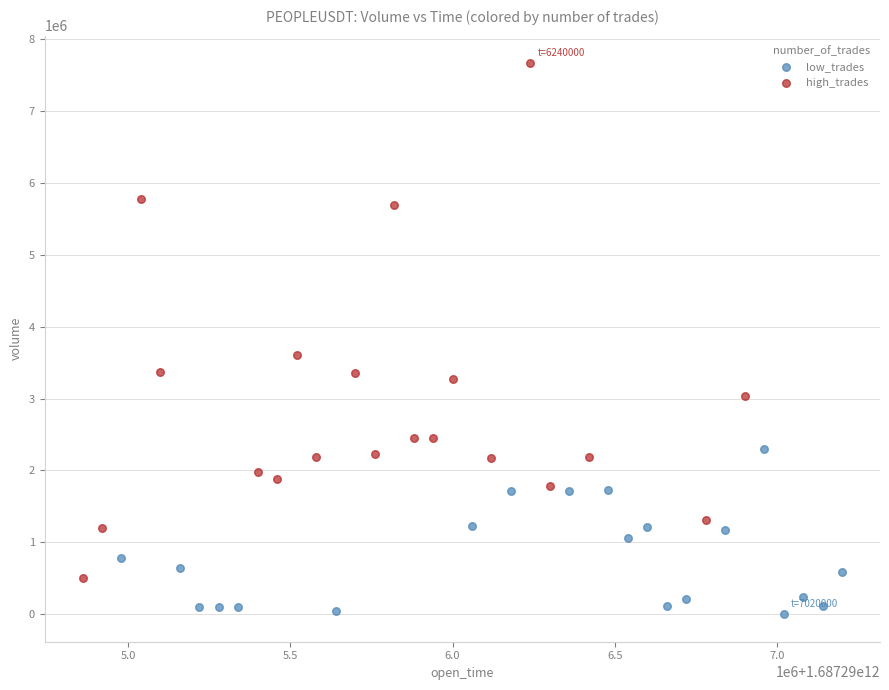

Which series has the widest spread of Y values?

high_trades